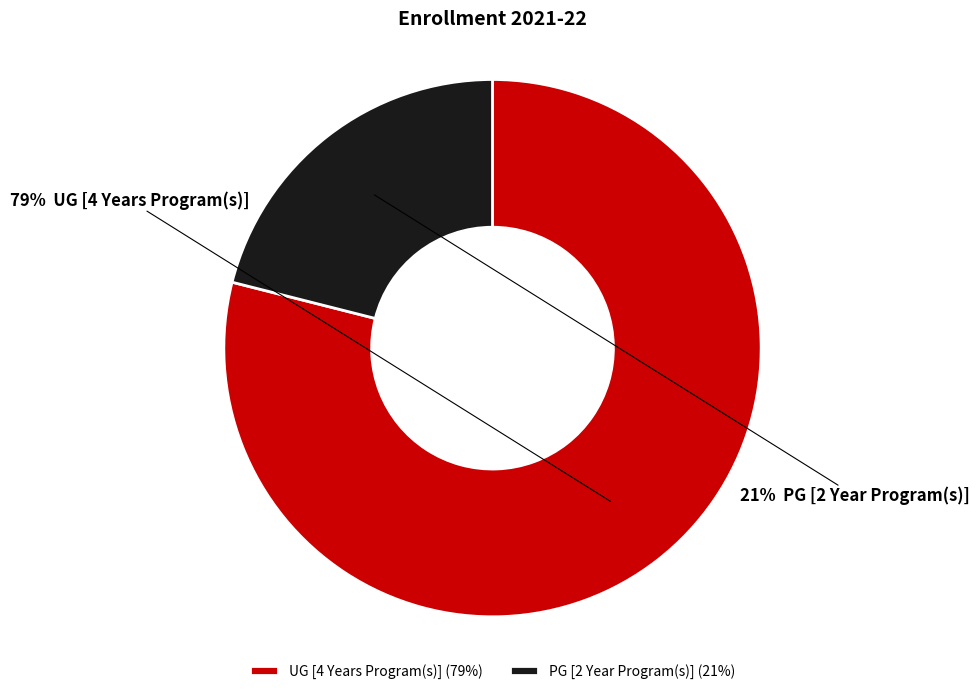

Is there any slice that represents more than half of the pie?

Yes